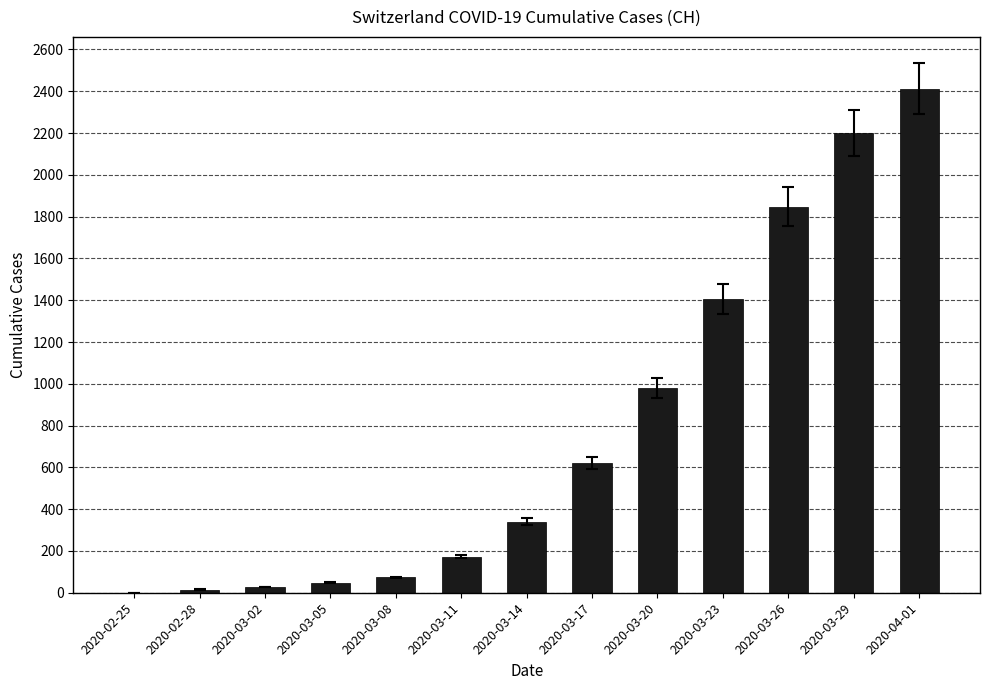

Are the bars horizontal?

No